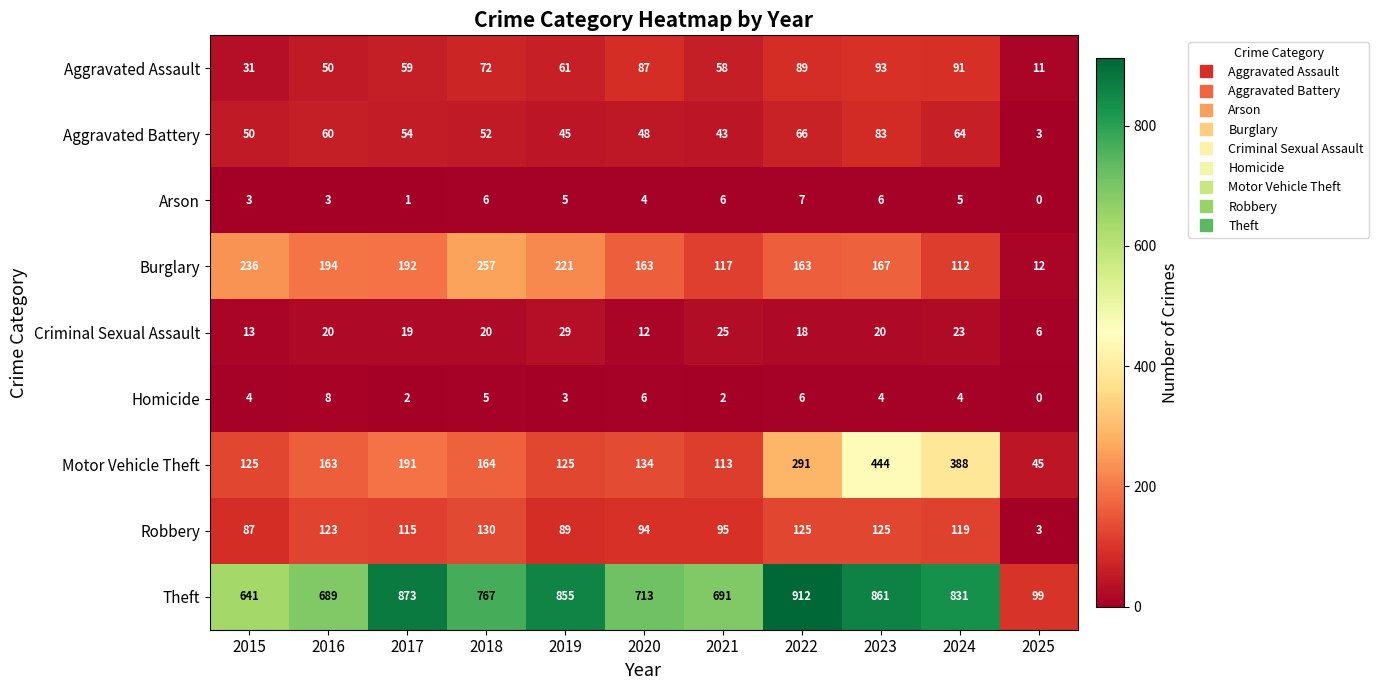

How many categories are shown in the chart?

11